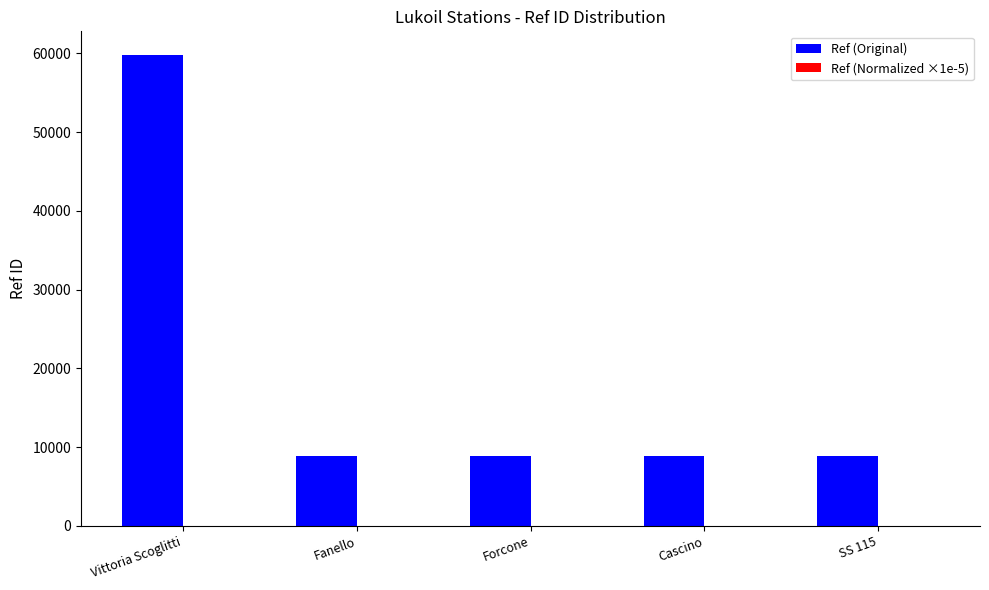

At which category does the chart reach its peak across all series?

Vittoria Scoglitti